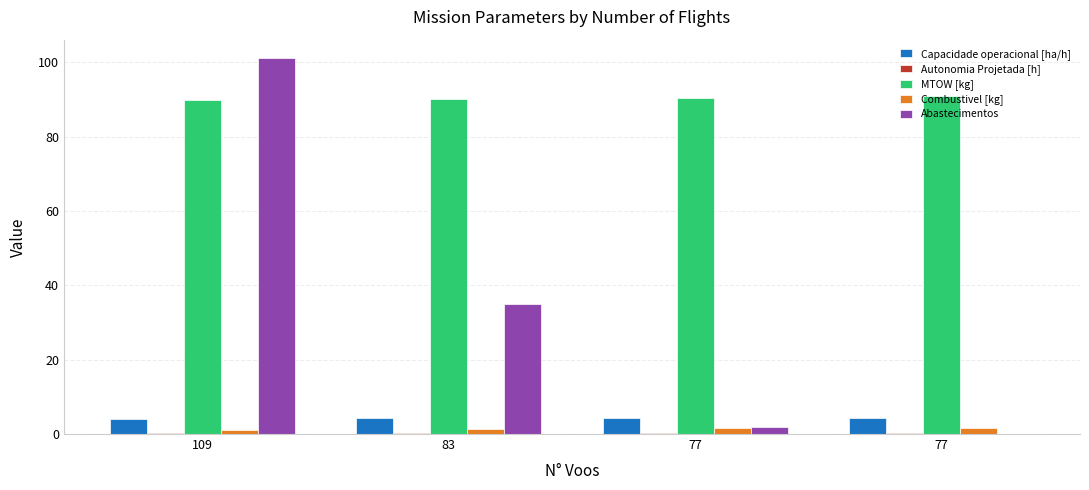

What is the total value across all series at 109?

196.1